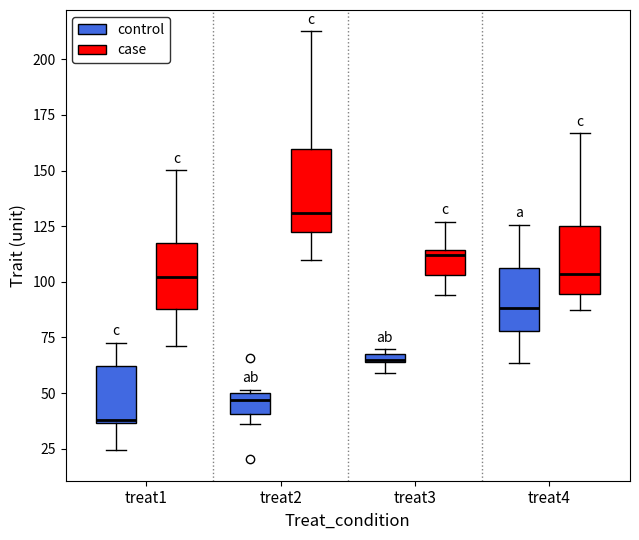

Where does the upper whisker of the box for treat4 (case) end on the y-axis? The values are not printed on the chart, so give them approximately, as read against the axis.

165